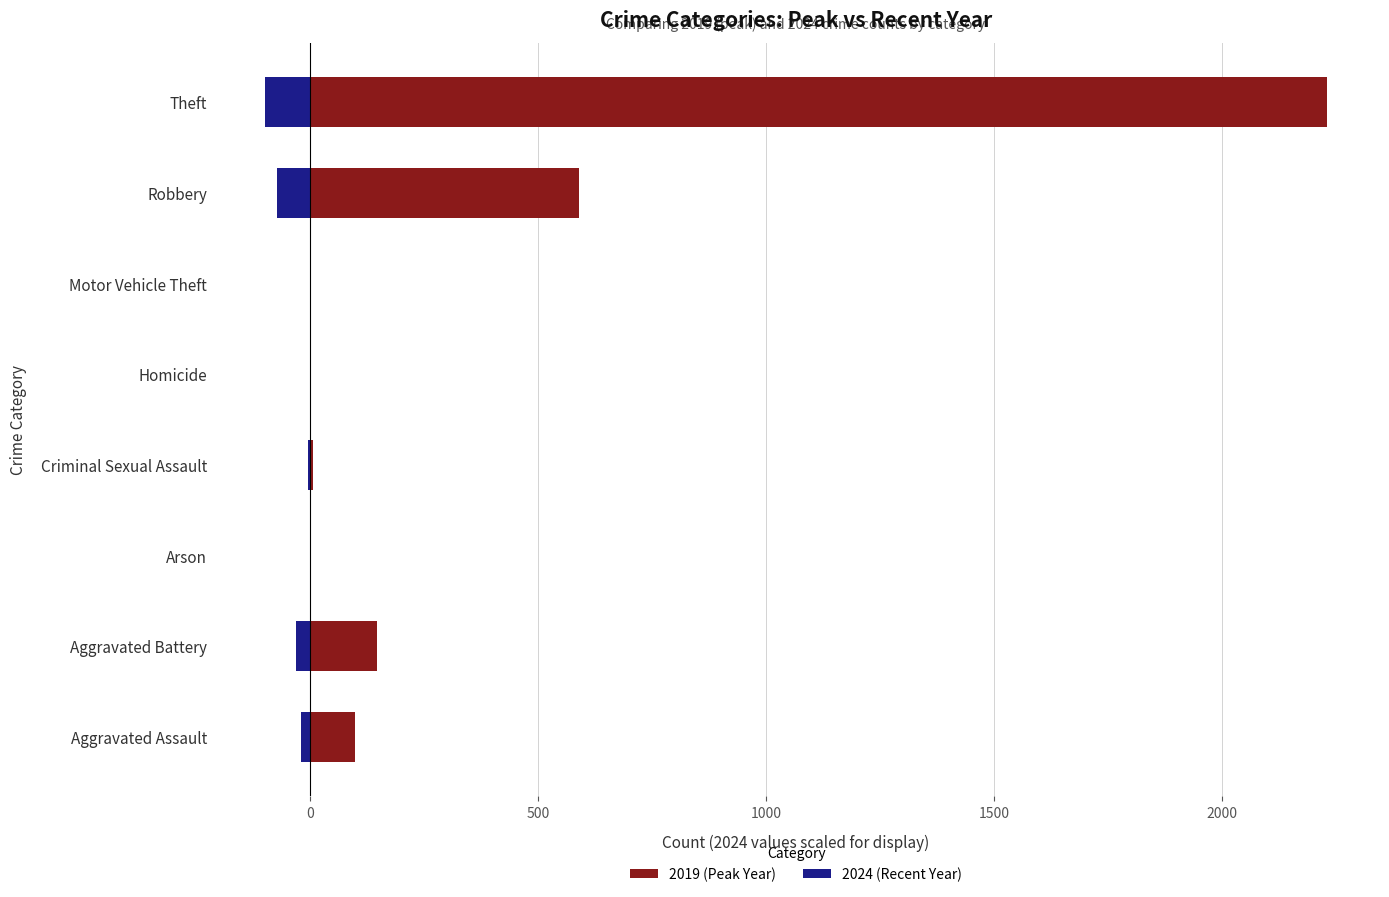

What are all the series names shown in the legend?

2019 (Peak Year), 2024 (Recent Year)